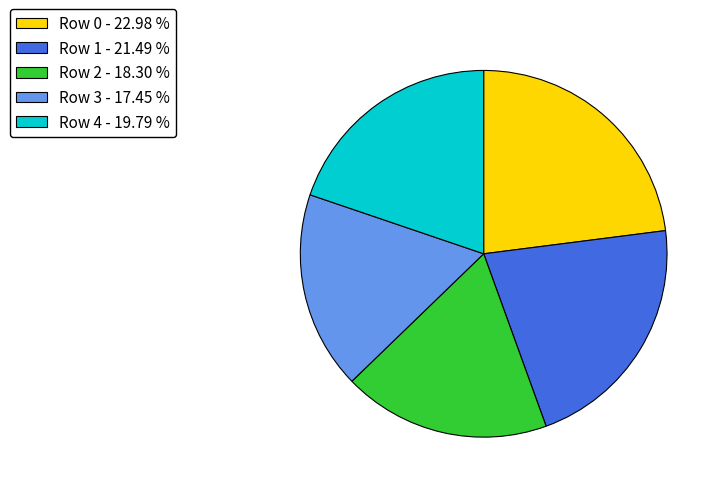

Does Row 3 - 17.45 % account for over 50% of the chart?

No